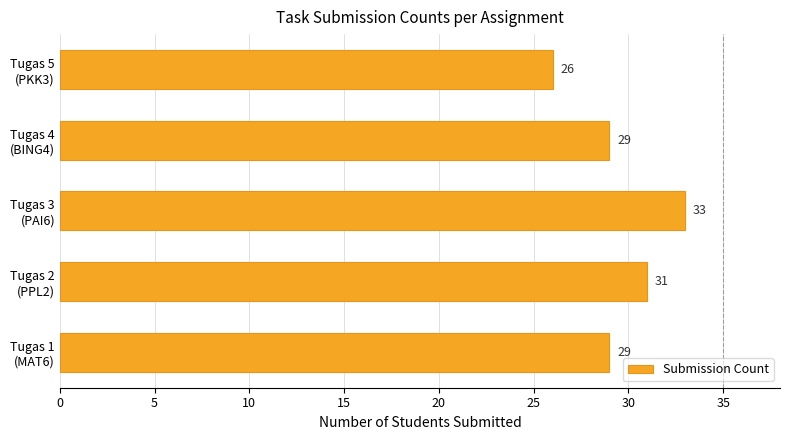

What is the smallest value displayed?

26